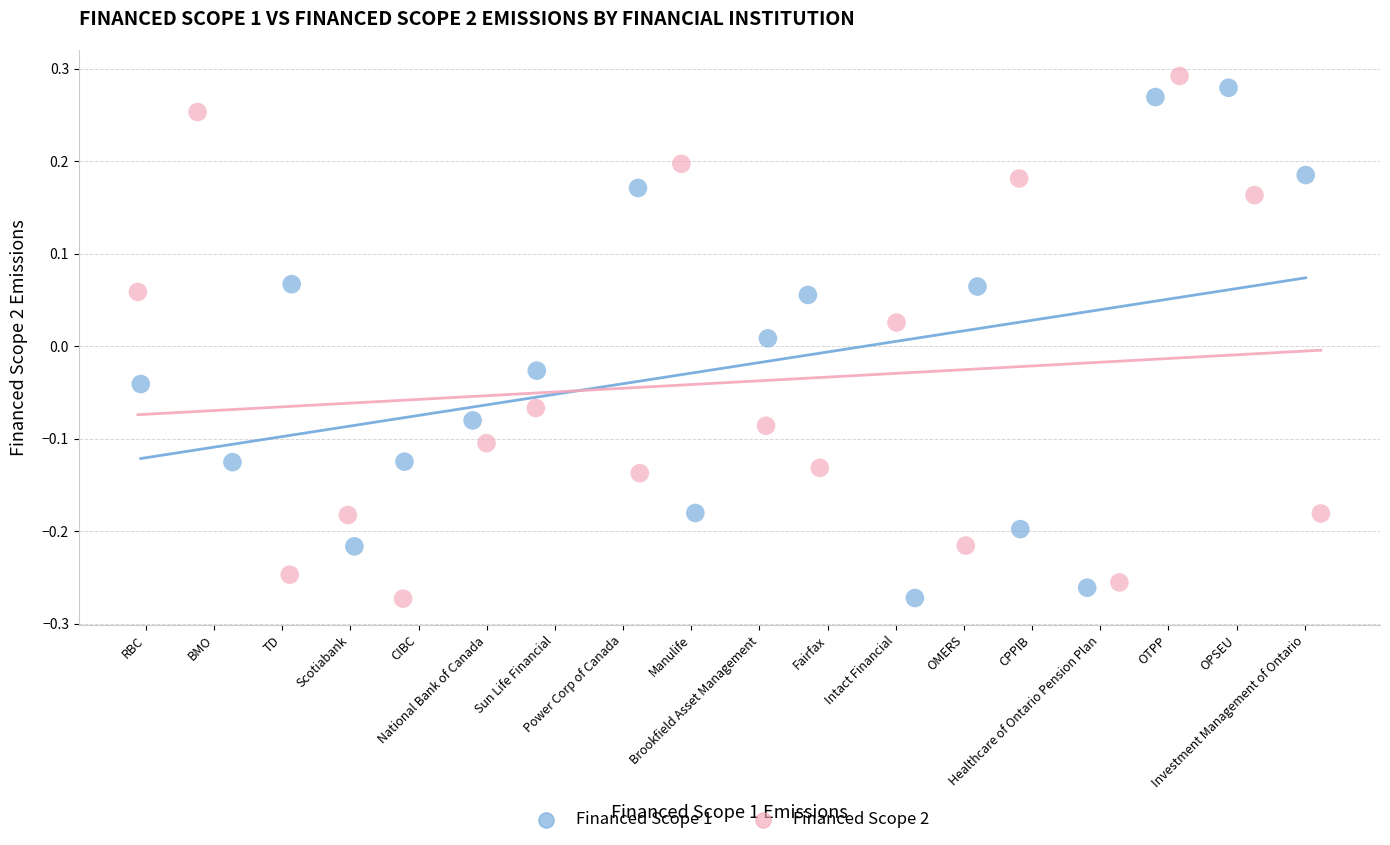

Which series contains the highest Y value?

Financed Scope 2